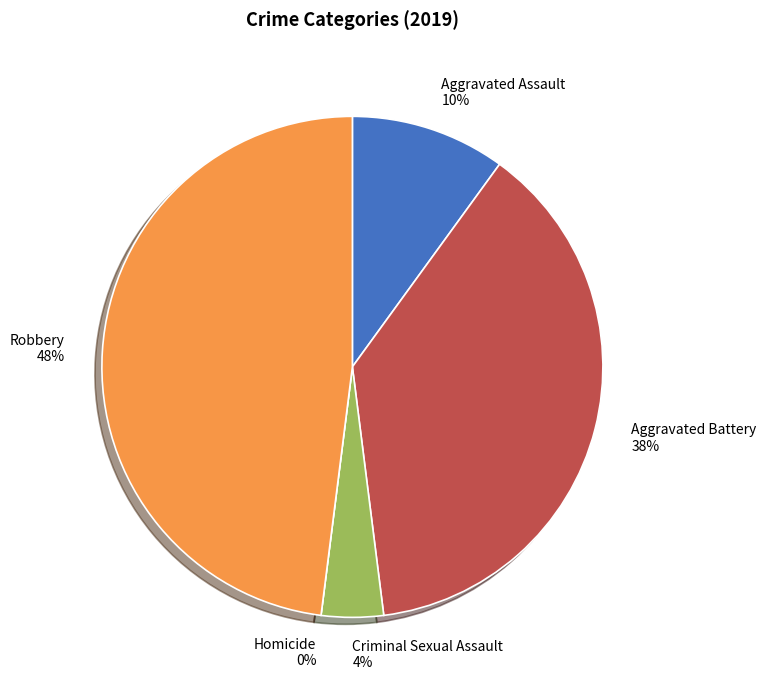

Which category has the smallest portion of the pie?

Homicide